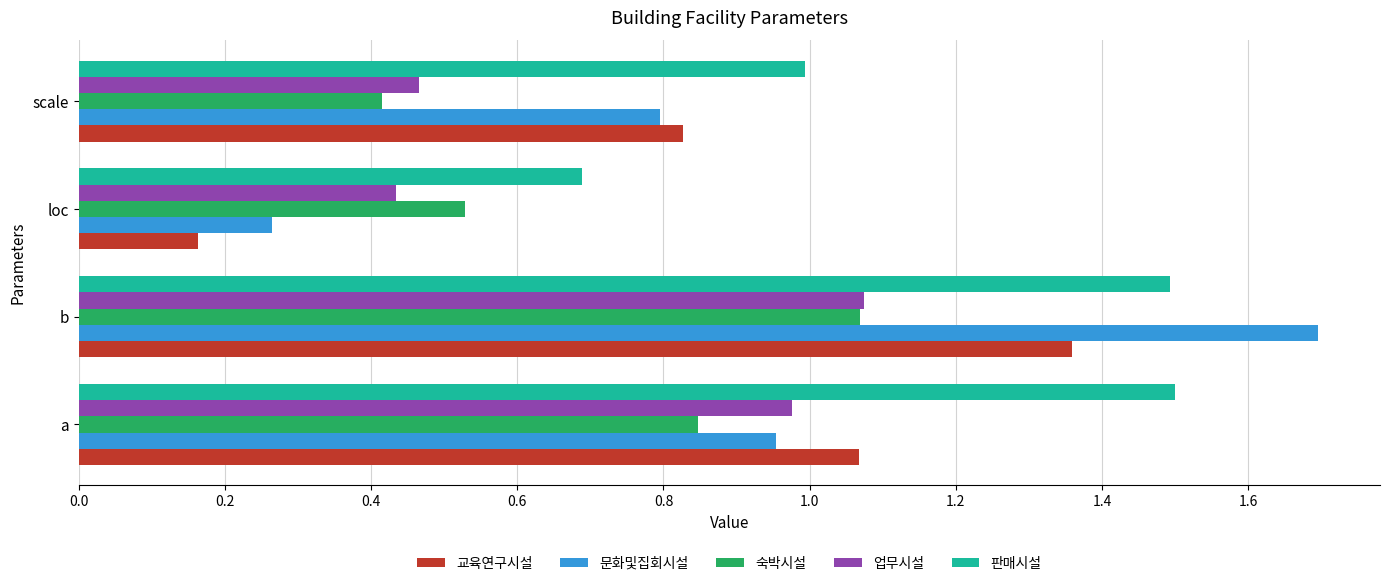

What is the minimum value for 판매시설?

0.7